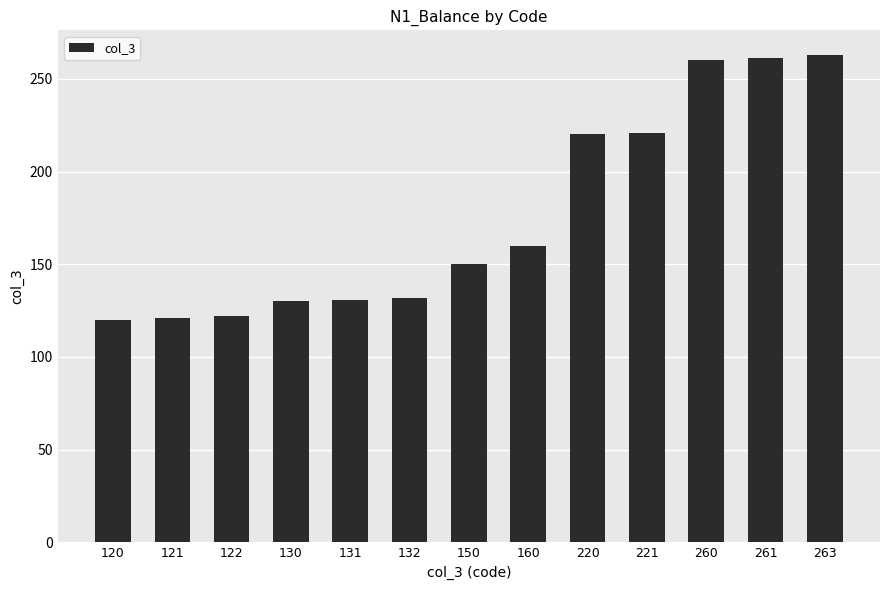

What is the change in value from 221 to 263?

+42